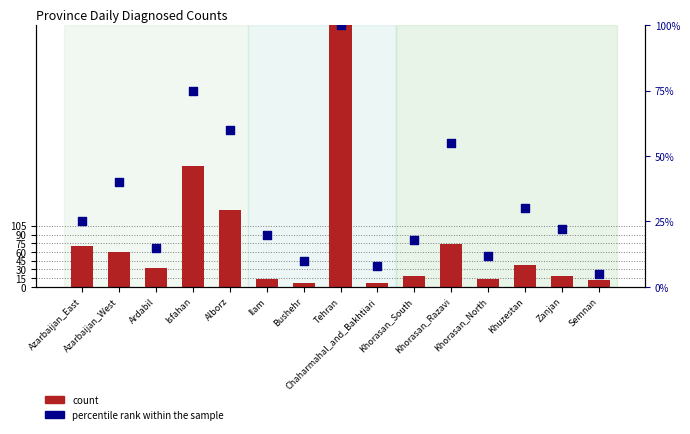

Which series contains the highest Y value?

count